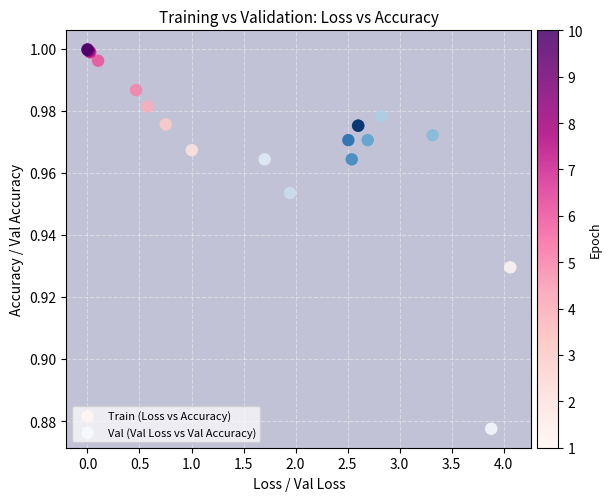

What are all the series names shown in the legend?

Train (Loss vs Accuracy), Val (Val Loss vs Val Accuracy)